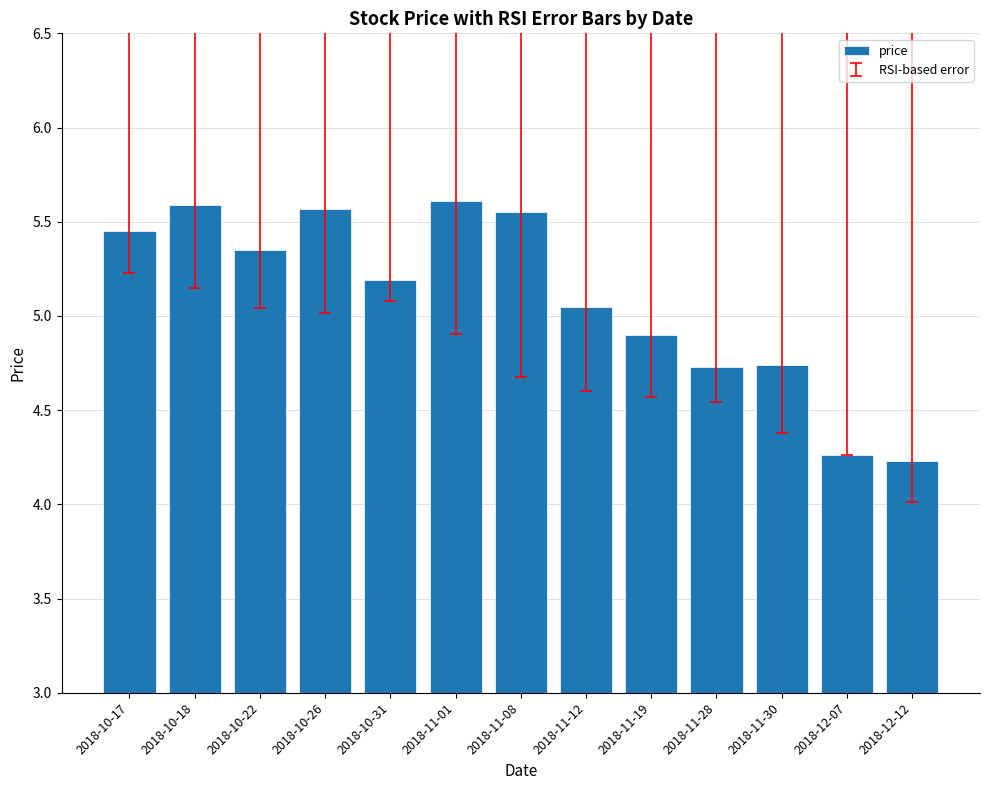

Between 2018-11-30 and 2018-10-31, which is larger?

2018-10-31